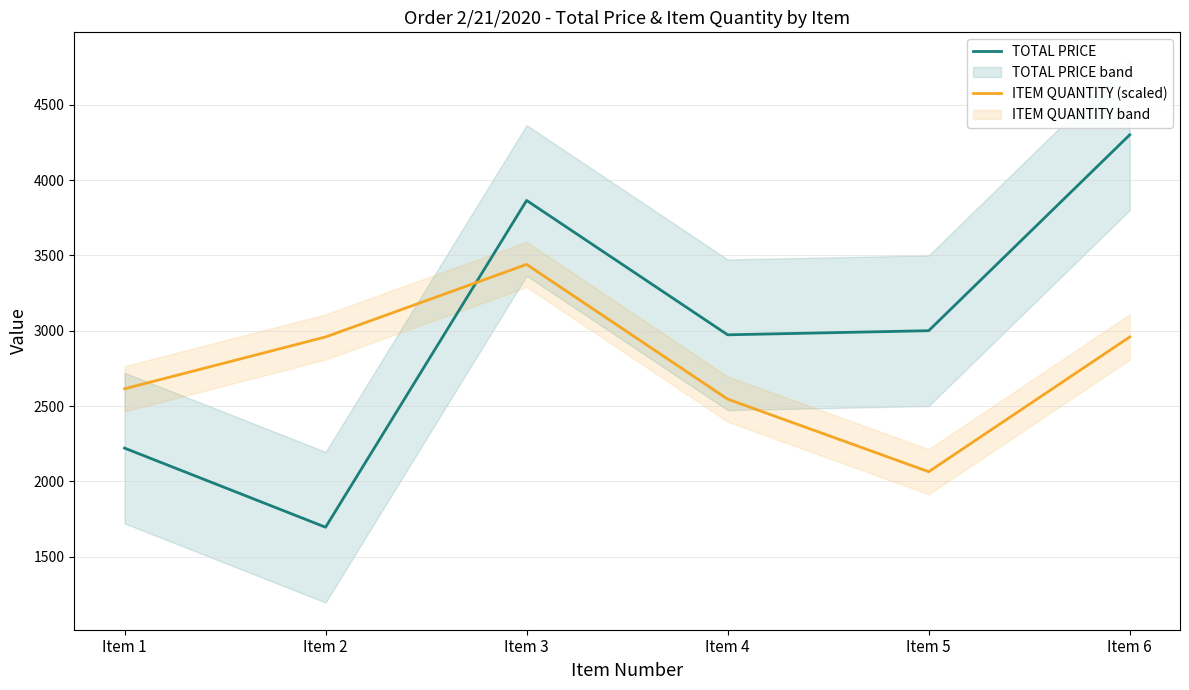

What is the value of the TOTAL PRICE point at the 6th from the left?

4300.0